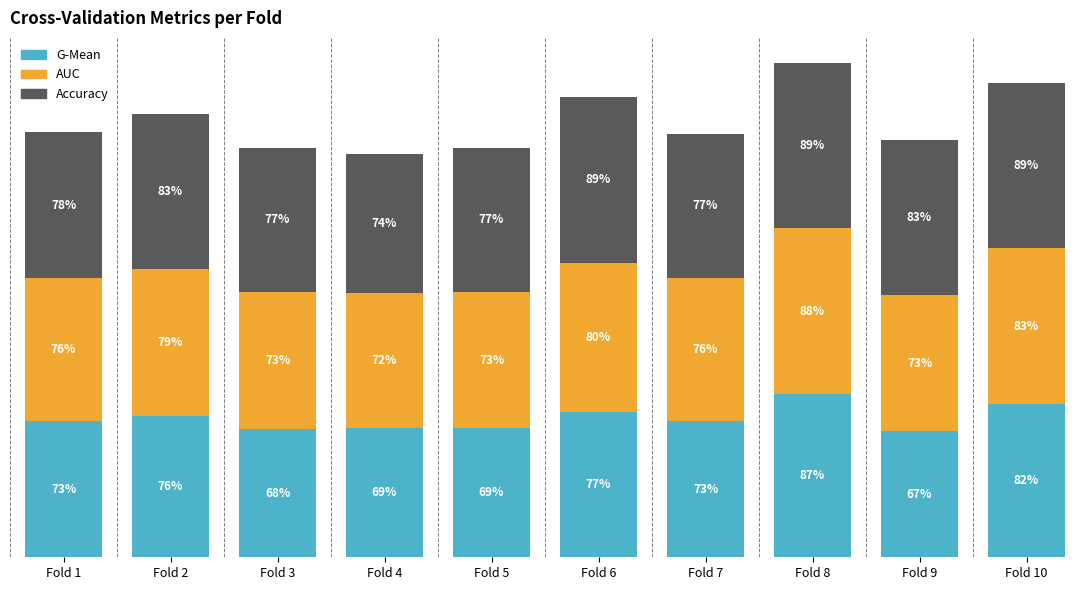

What are all the series names shown in the legend?

G-Mean, AUC, Accuracy